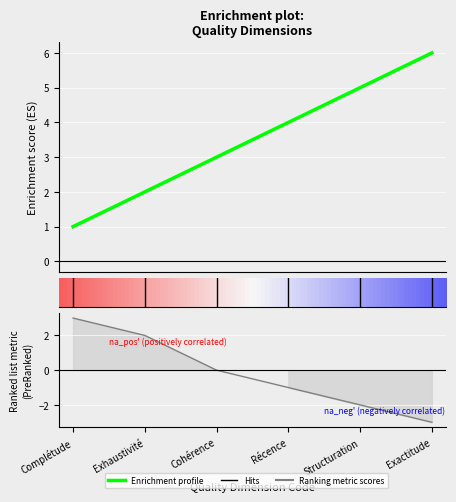

What is the average value?

4